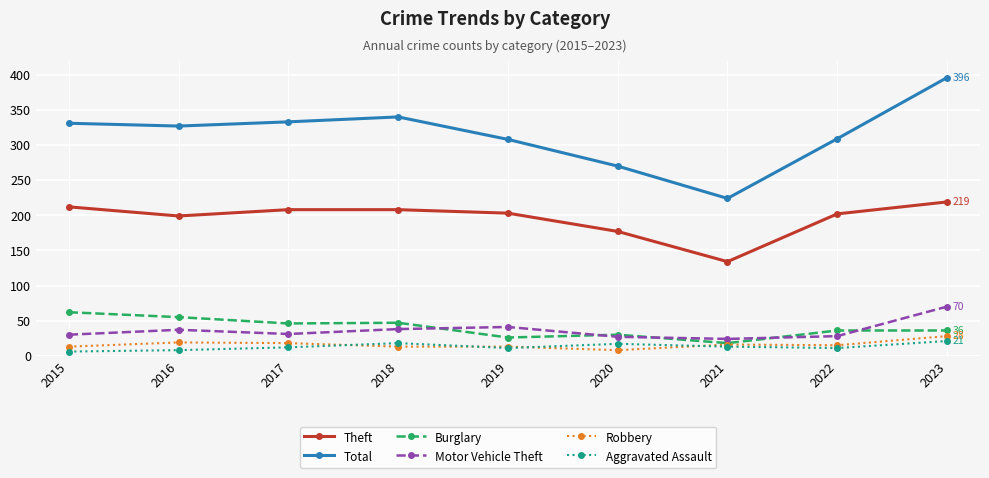

What is the greatest value displayed?

396